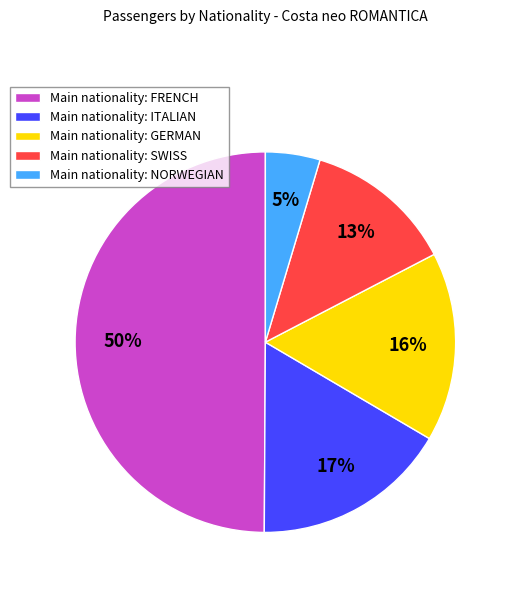

Is the sum of Main nationality: NORWEGIAN and Main nationality: ITALIAN greater than half?

No